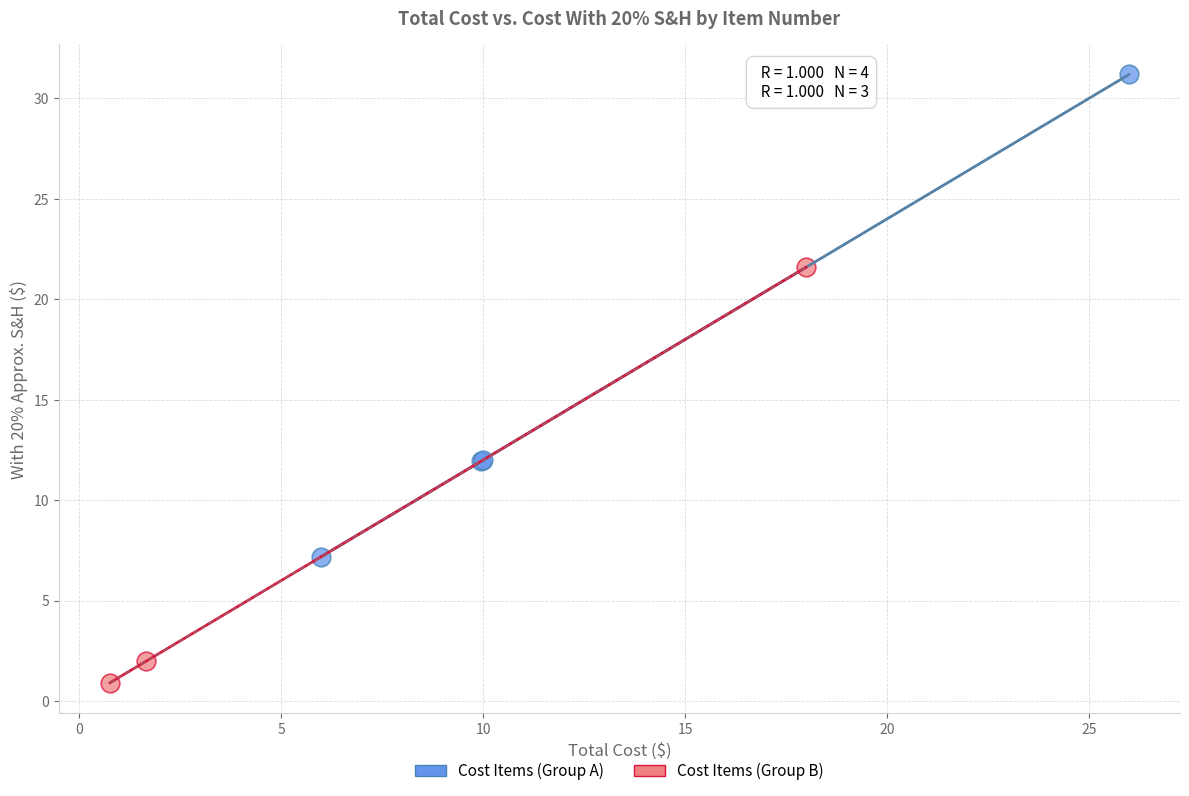

Which series has the largest Y range (max minus min)?

Cost Items (Group A)